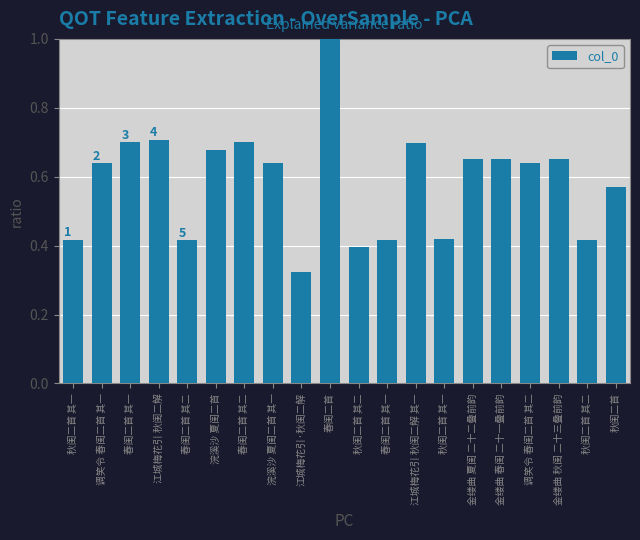

Does the chart contain stacked bars?

No